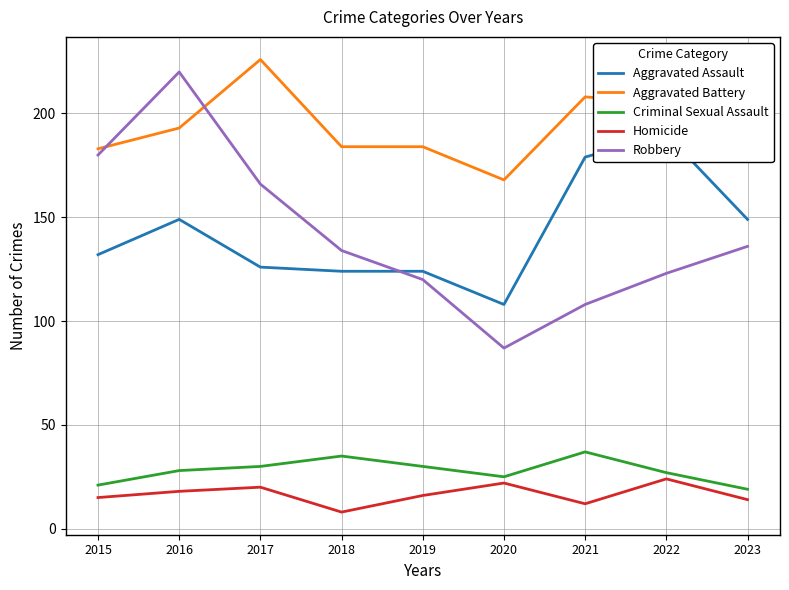

Rank the series at 2017 from highest to lowest value.

Aggravated Battery, Robbery, Aggravated Assault, Criminal Sexual Assault, Homicide